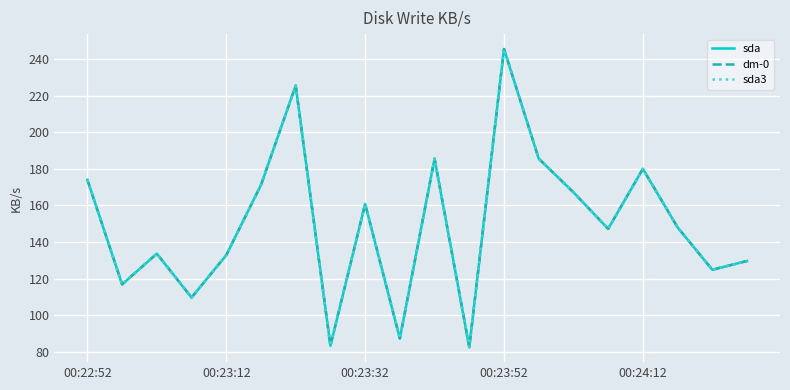

Does the chart display data point markers on the line(s)?

No